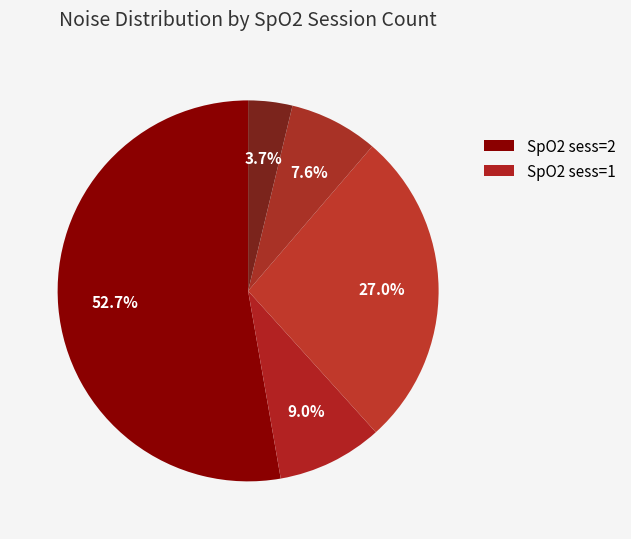

To the nearest percent, what is the average slice percentage?

20%